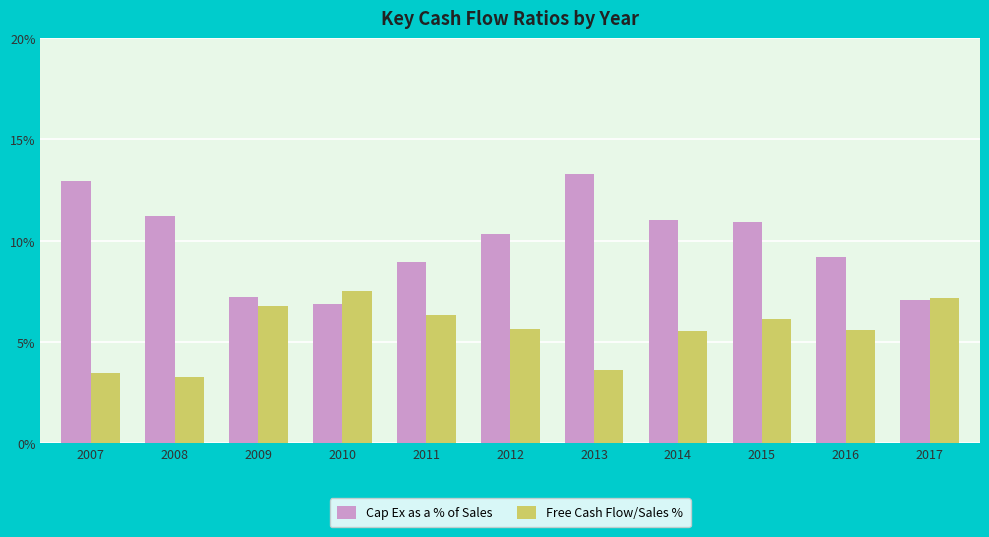

Count the number of data series in this chart.

2